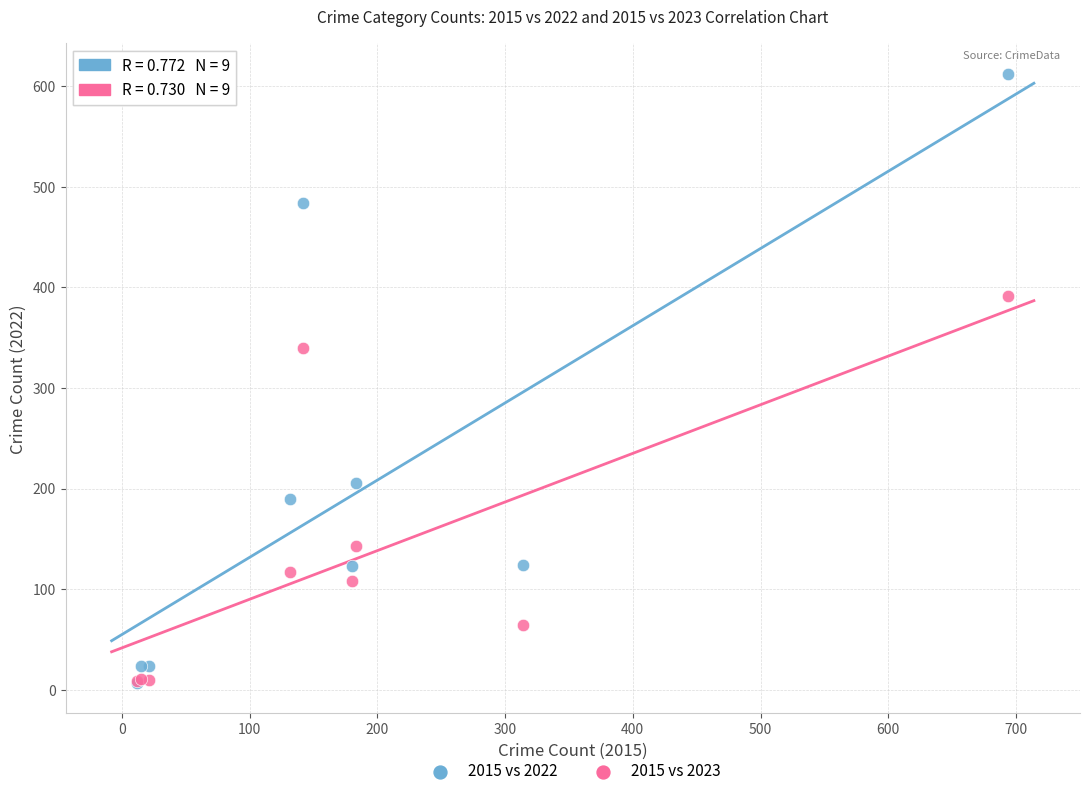

What are all the series names shown in the legend?

2015 vs 2022, 2015 vs 2023